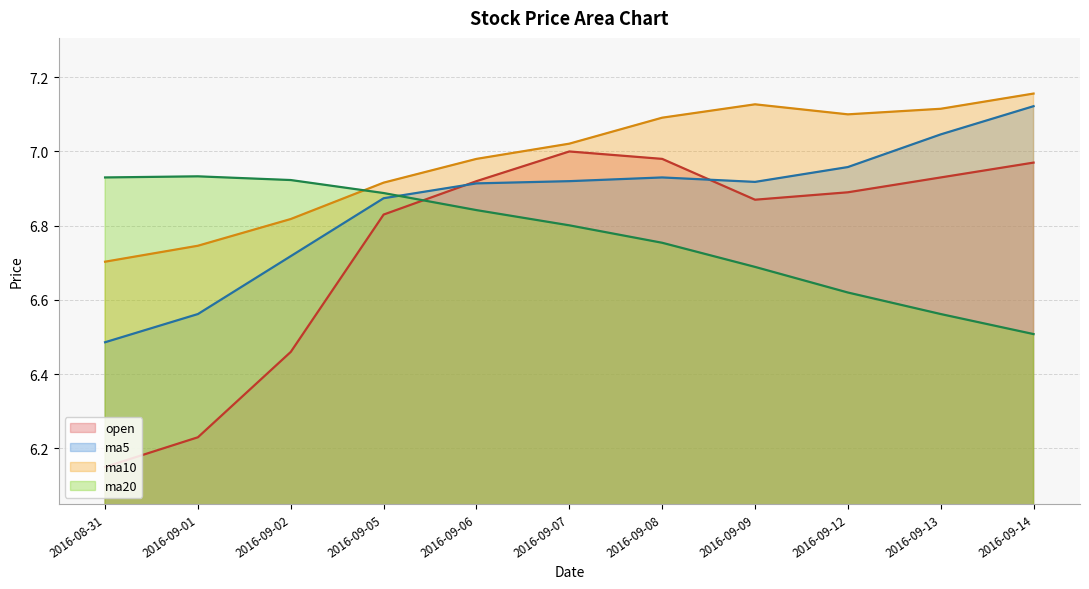

How many lines are shown in the chart?

4